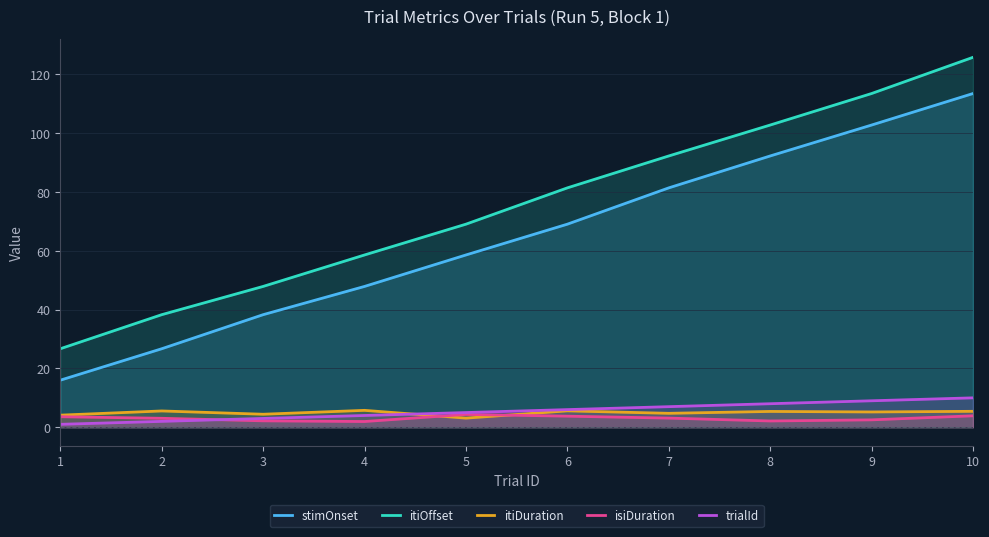

True or false: itiDuration has a value of 5.4 at 10.

True